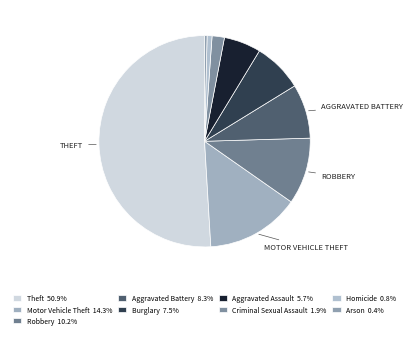

Is there any slice that represents more than half of the pie?

Yes